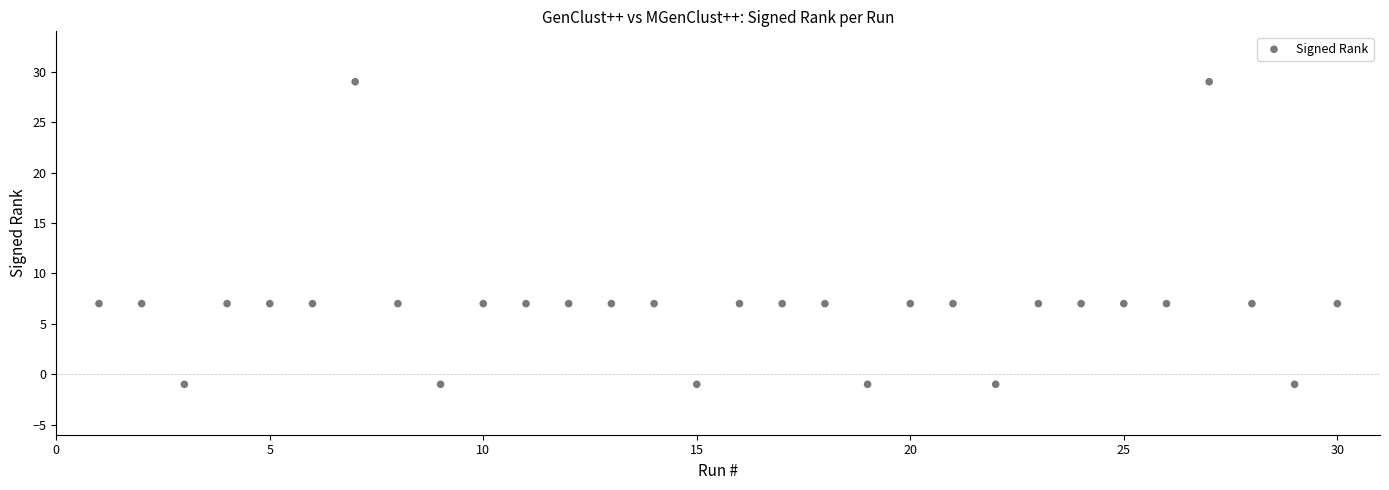

What is the range of Y values (max minus min)?

30